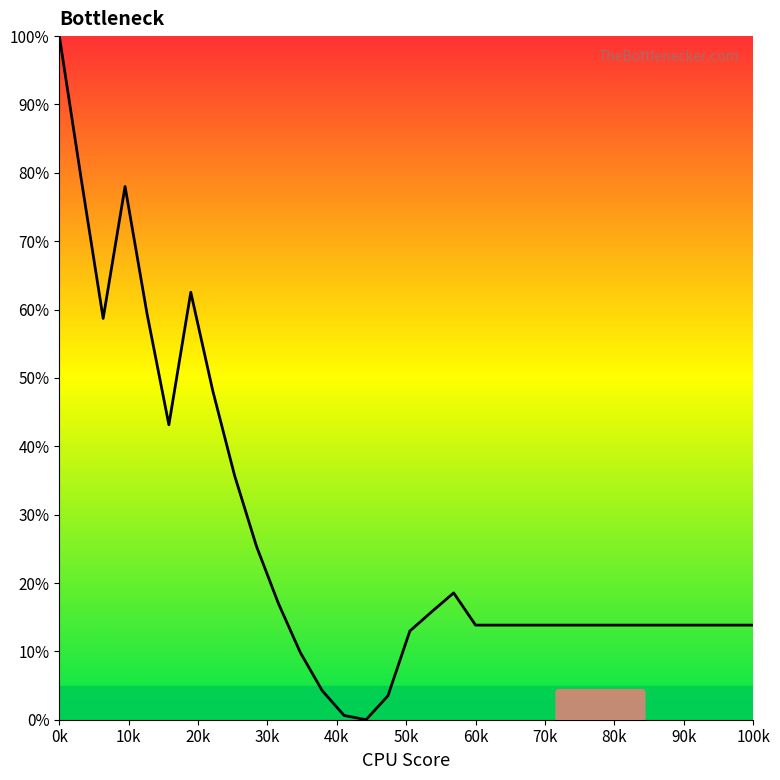

Approximately how many times larger is the value at 50k compared to 70k?

1.0